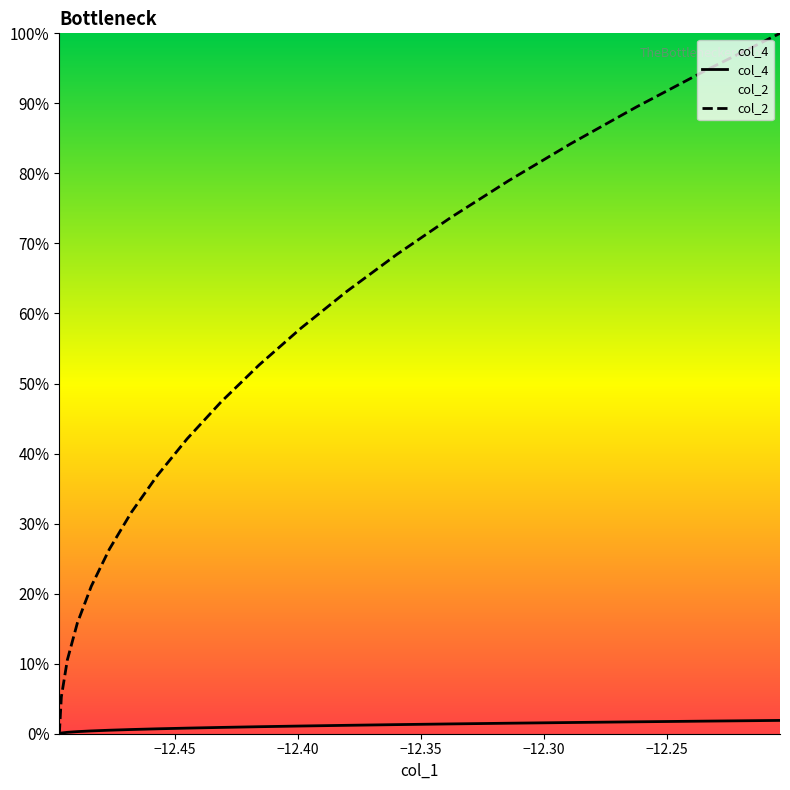

True or false: col_4 and col_2 intersect in this chart.

False